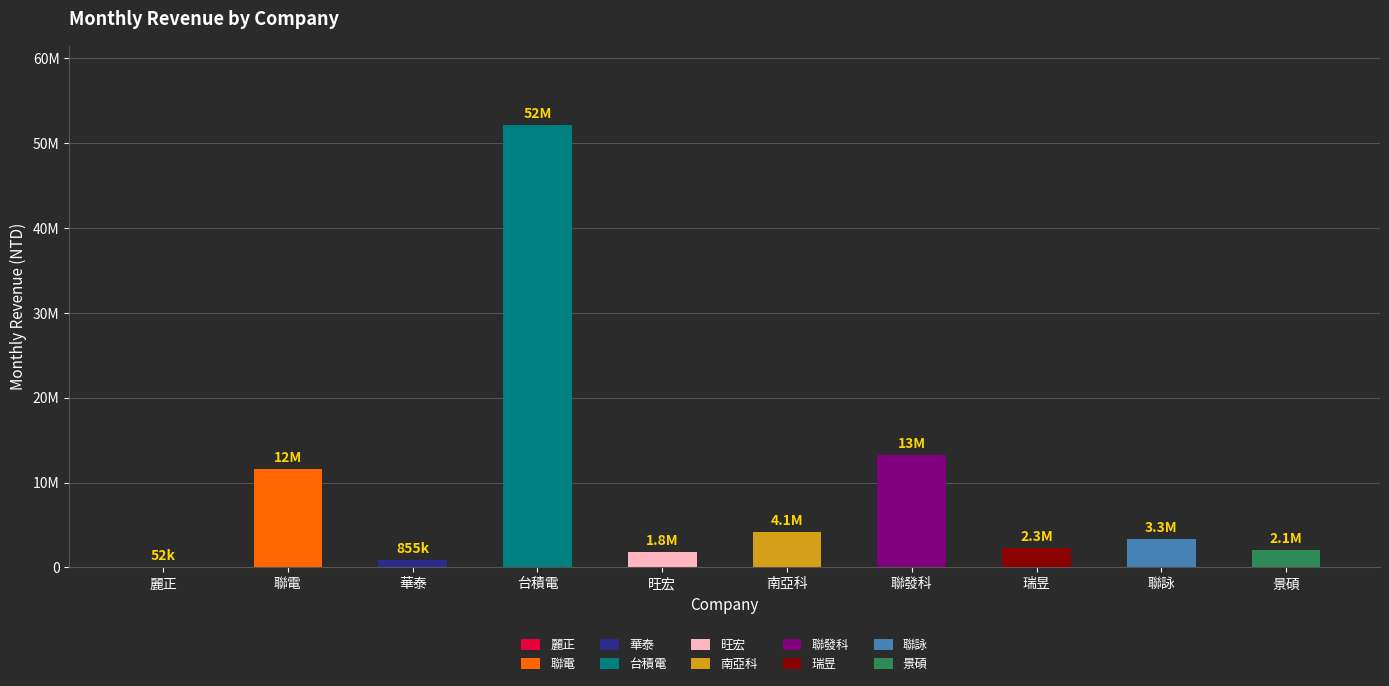

How many bars are there in total?

10